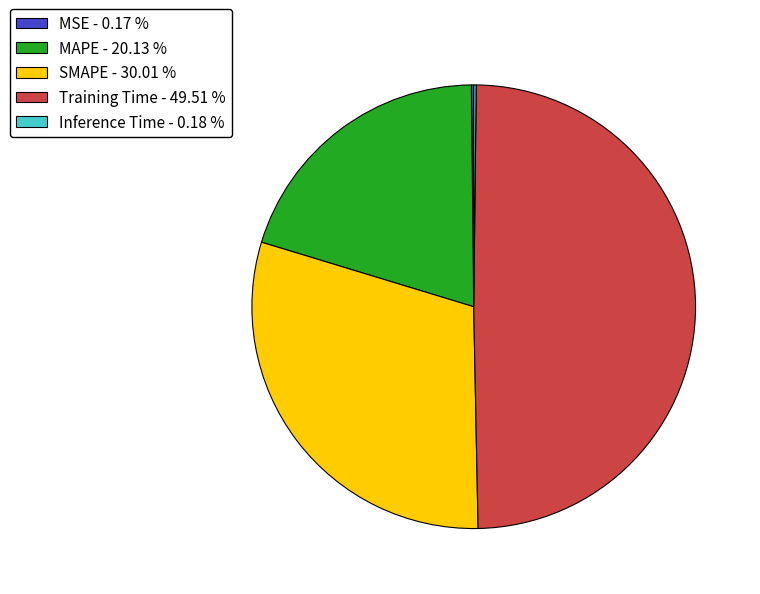

Between Training Time - 49.51 % and SMAPE - 30.01 %, which is larger?

Training Time - 49.51 %